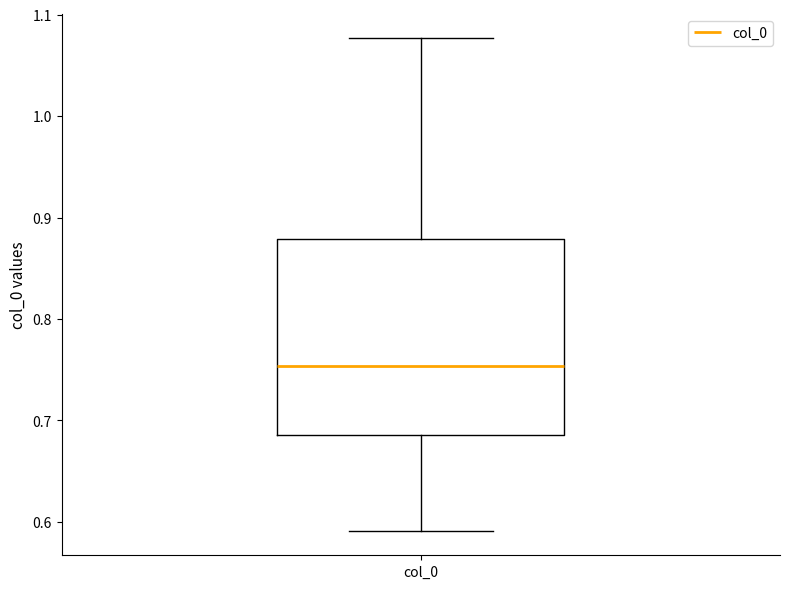

Where does the upper whisker of the box for col_0 end on the y-axis? The values are not printed on the chart, so give them approximately, as read against the axis.

1.08